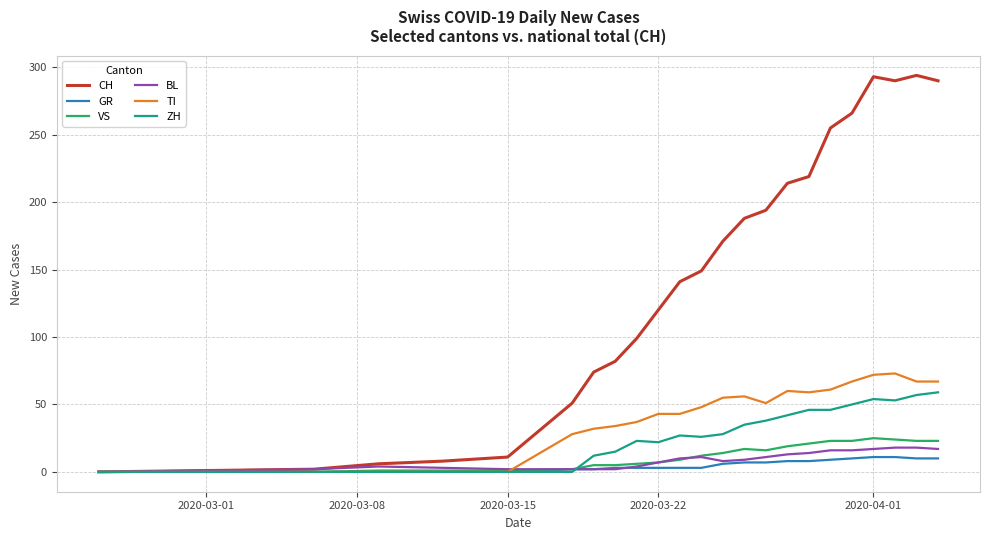

Which series has the largest range (max minus min)?

CH